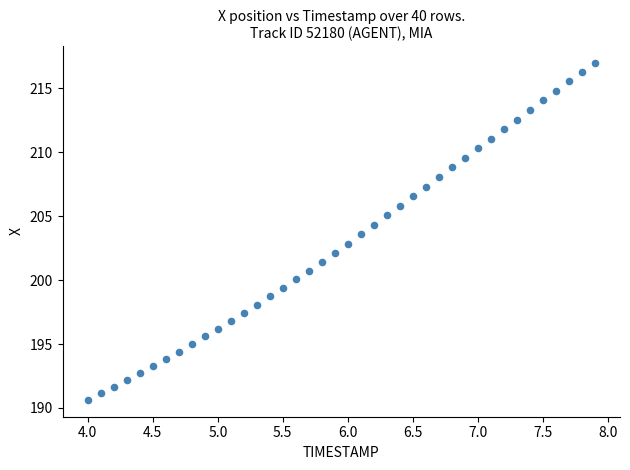

What is the range of X values (max minus min)?

3.9